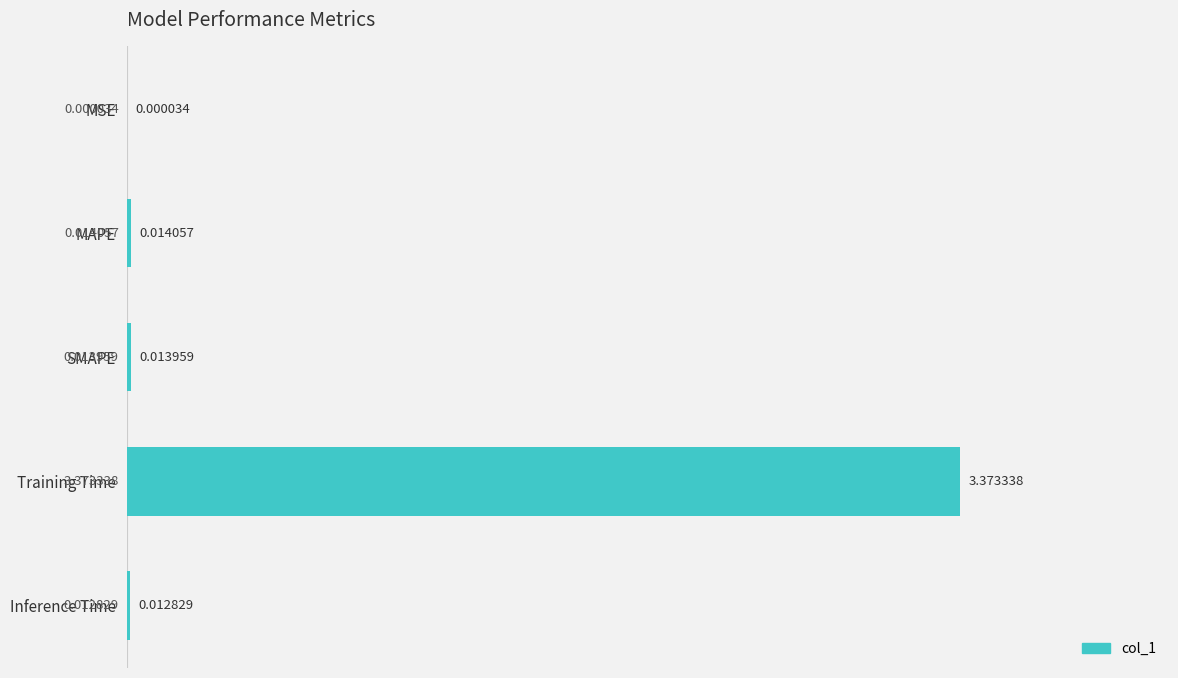

What is the change in value from Training Time to Inference Time?

-3.4